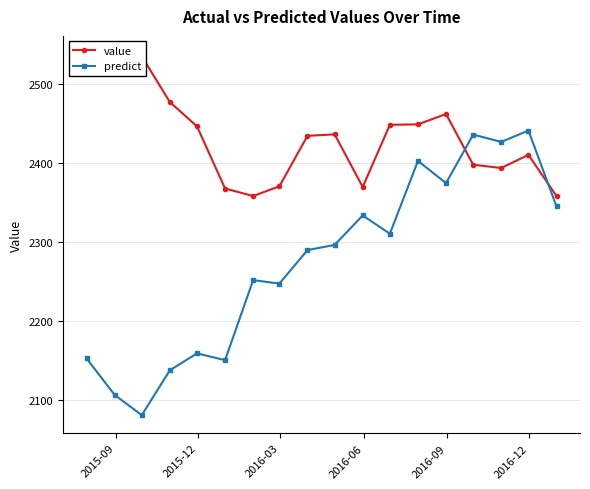

What is the lowest value of the predict series?

2080.4